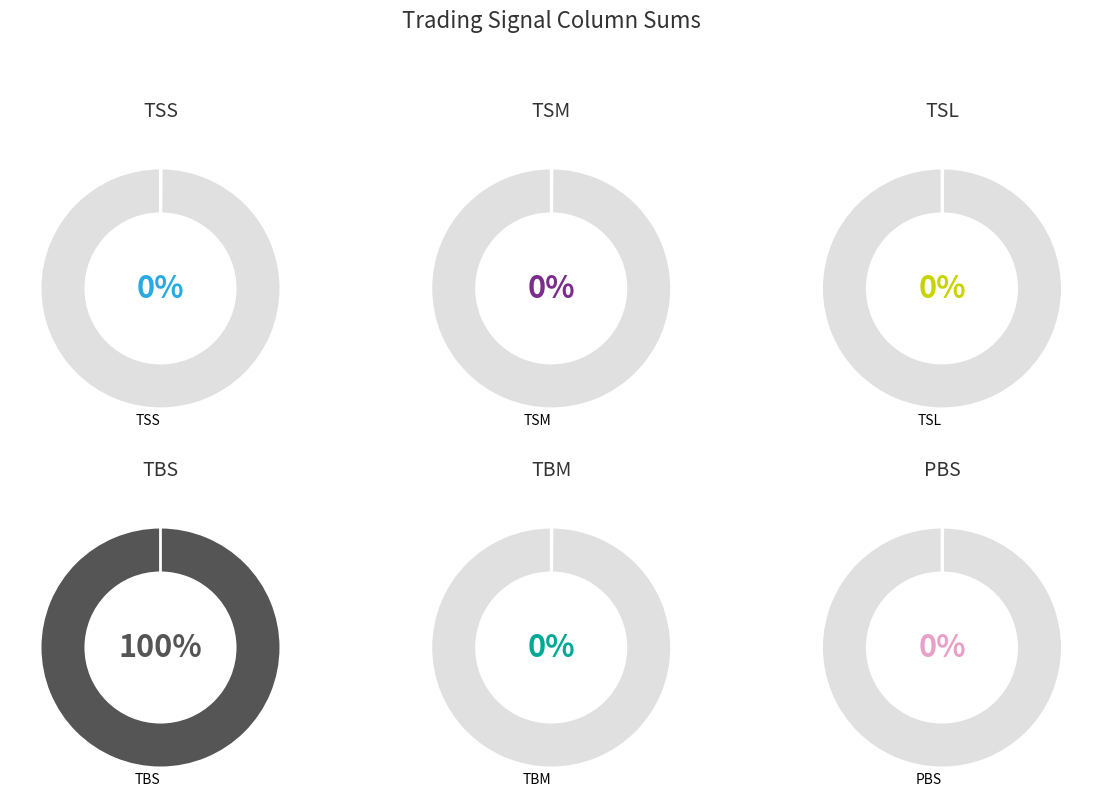

Is it true that TSM is 0% of the pie?

True